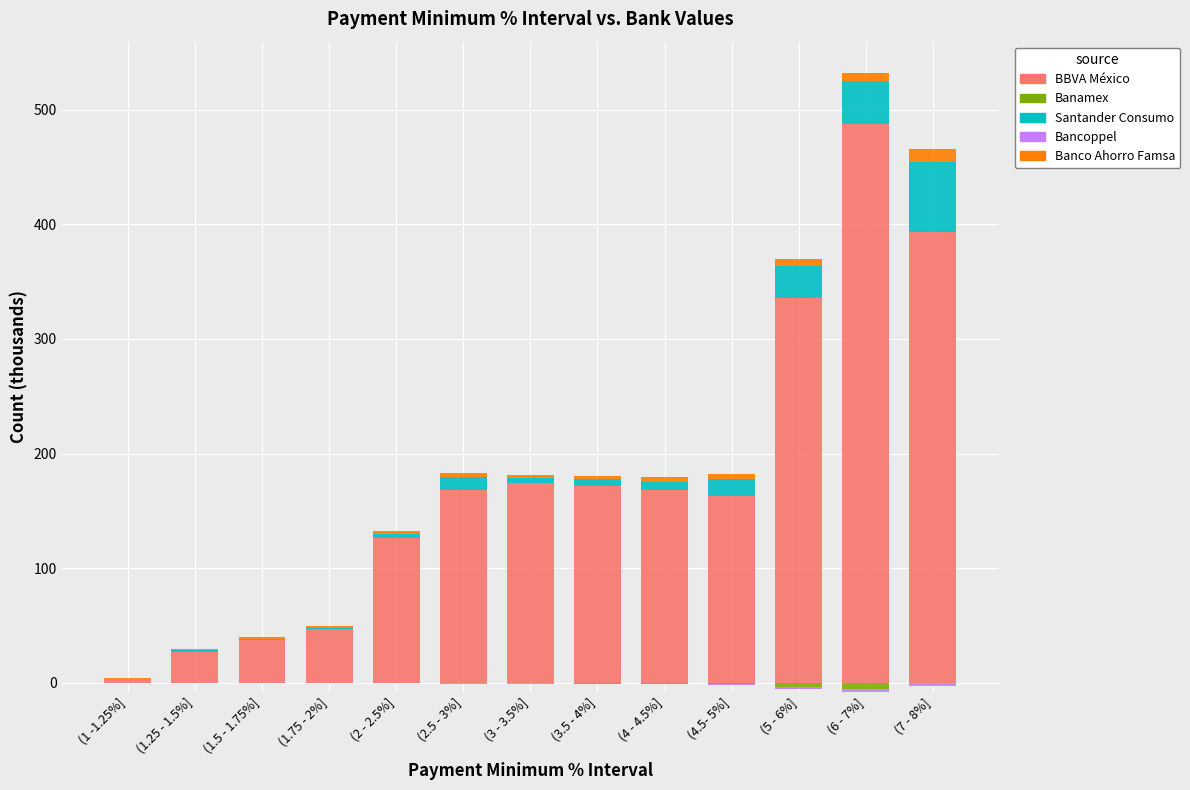

Which series has the largest total across all categories?

BBVA México